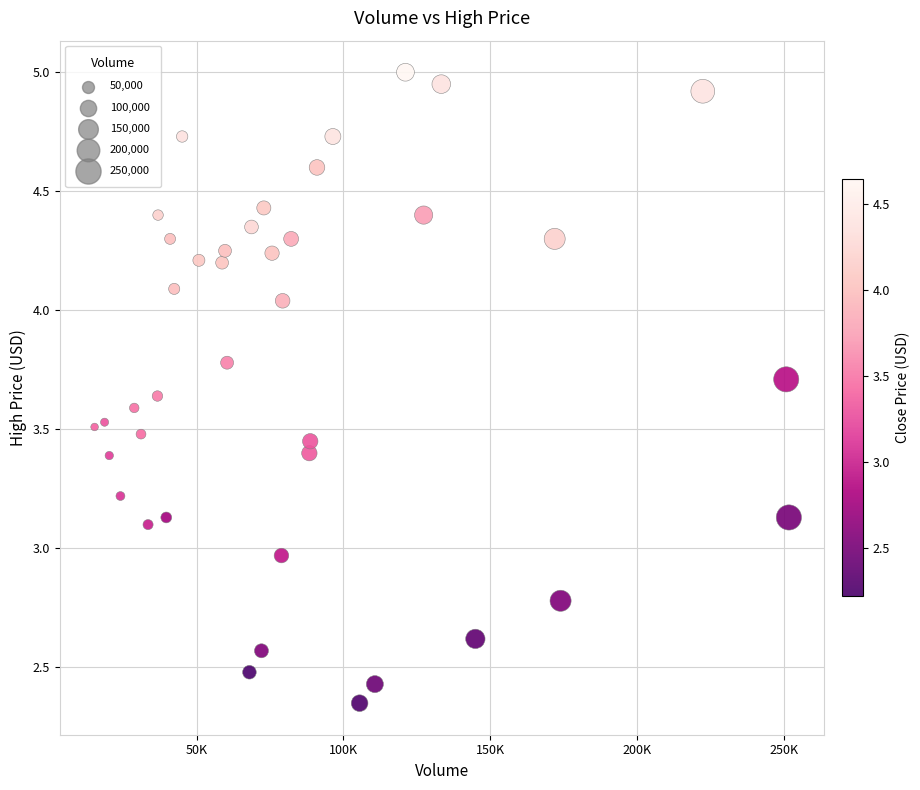

What is the range of X values (max minus min)?

236300.0